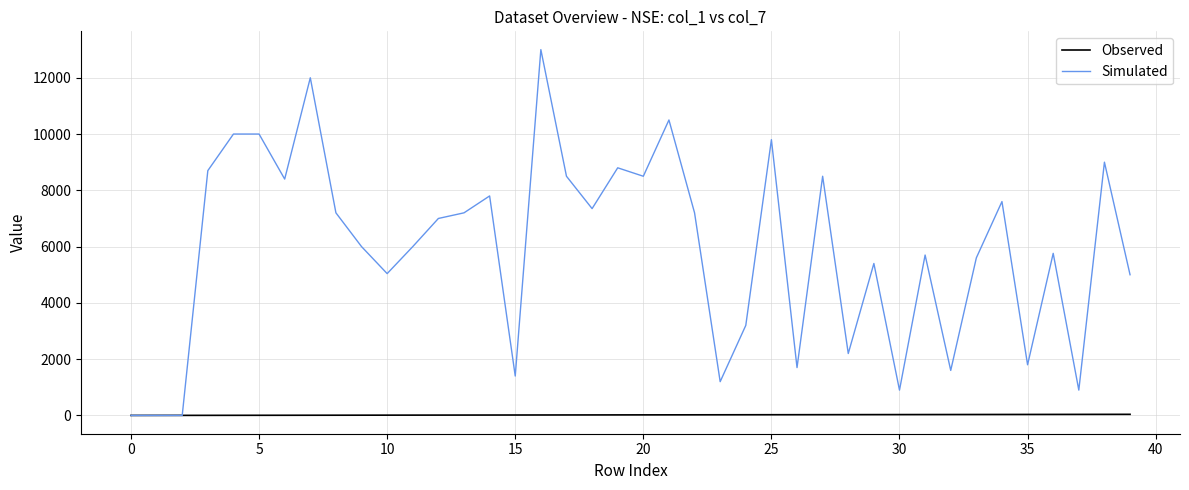

Which series has the largest range (max minus min)?

Simulated